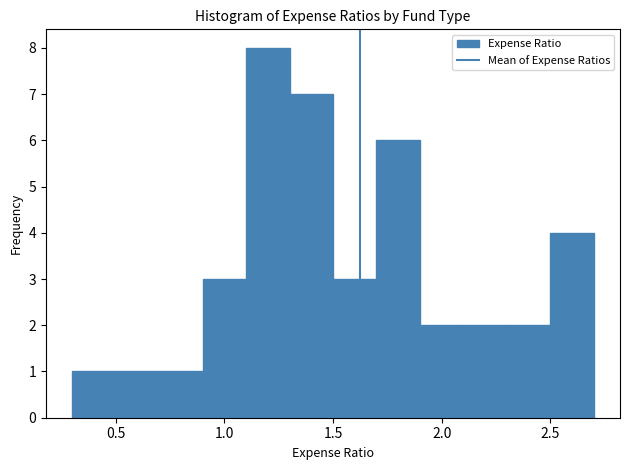

Reading left to right, list every bar in this chart as the range it spans on the x-axis followed by its height. The values are not printed on the chart, so give them approximately, as read against the axis.

0.3 to 0.5: 1
0.5 to 0.7: 1
0.7 to 0.9: 1
0.9 to 1.1: 3
1.1 to 1.3: 8
1.3 to 1.5: 7
1.5 to 1.7: 3
1.7 to 1.9: 6
1.9 to 2.1: 2
2.1 to 2.3: 2
2.3 to 2.5: 2
2.5 to 2.7: 4